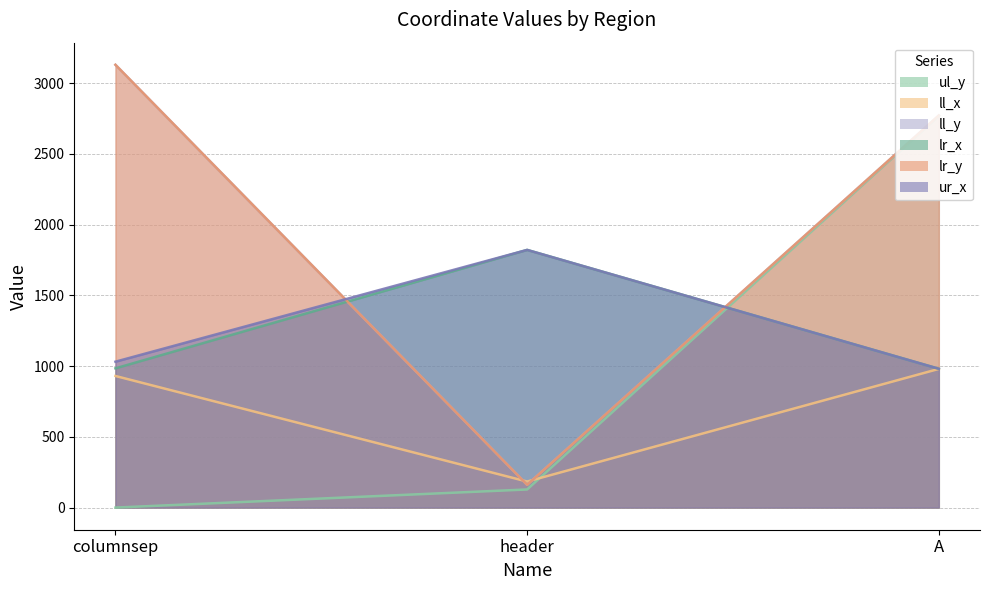

What value does the ll_y series have at header, to the nearest 10?

160